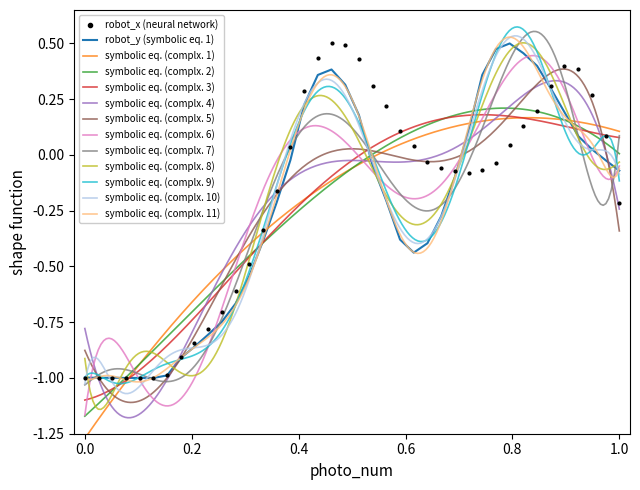

What is the lowest value of the robot_y (symbolic eq. 1) series?

-1.0